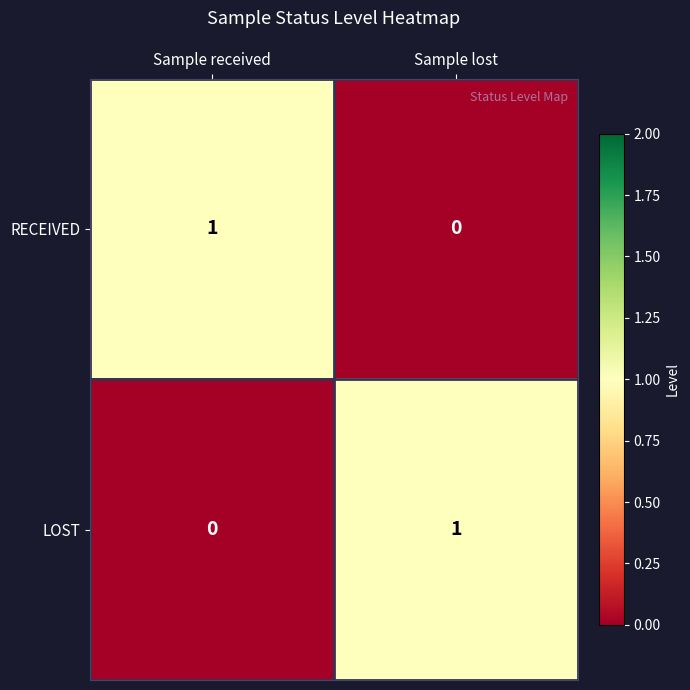

True or false: LOST has a value of 1 at Sample received.

False